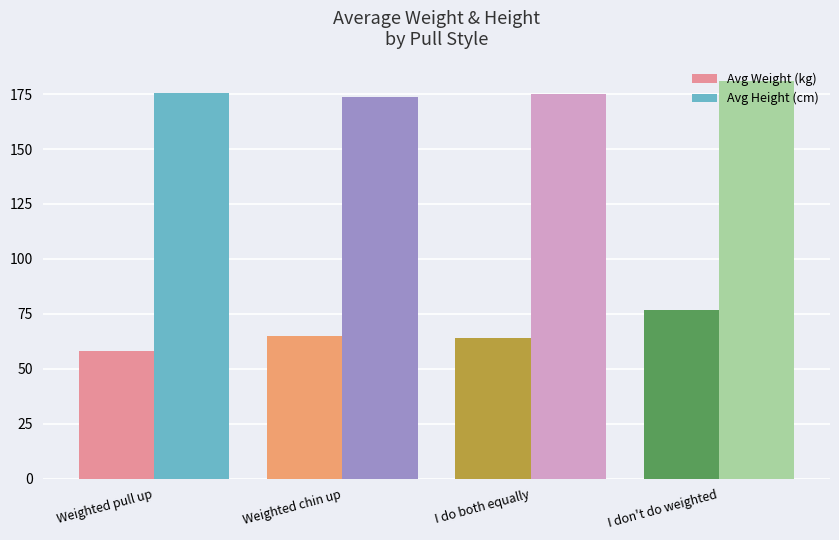

What is the highest value of the Avg Weight (kg) series?

76.9